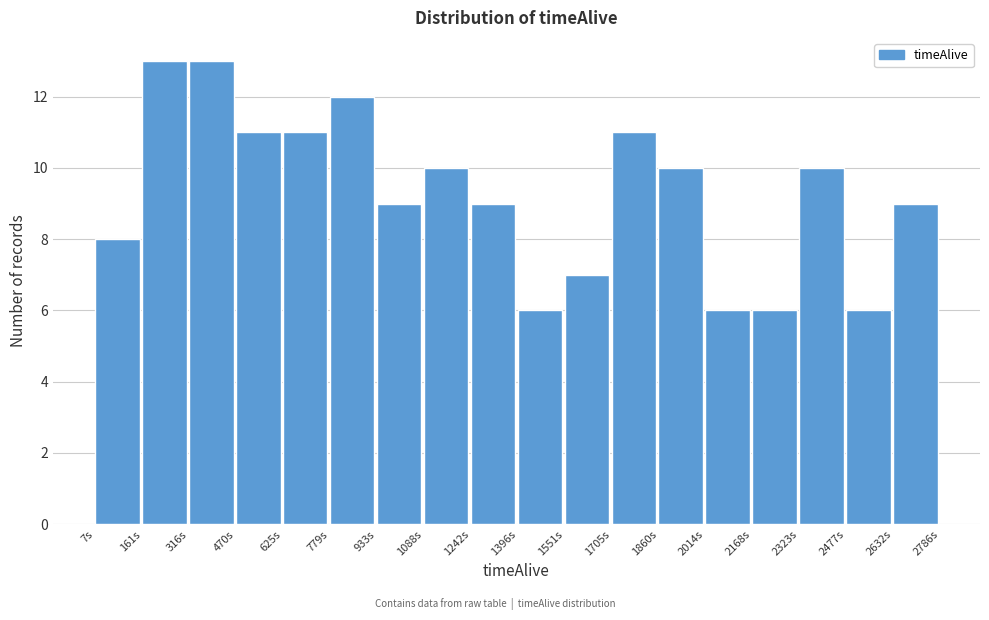

Reading left to right, list every bar in this chart as the range it spans on the x-axis followed by its height. Neither the bar edges nor the heights are printed on the chart, so give them approximately, as read against the axes.

0 to 160: 8
160 to 320: 13
320 to 480: 13
480 to 620: 11
620 to 780: 11
780 to 940: 12
940 to 1080: 9
1080 to 1240: 10
1240 to 1400: 9
1400 to 1560: 6
1560 to 1700: 7
1700 to 1860: 11
1860 to 2020: 10
2020 to 2160: 6
2160 to 2320: 6
2320 to 2480: 10
2480 to 2640: 6
2640 to 2780: 9